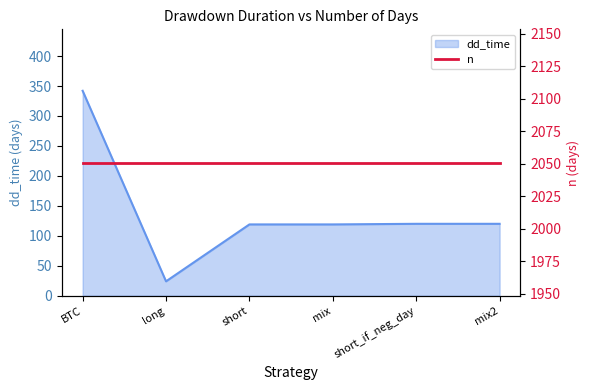

What is the approximate value at short, to the nearest 10?

120